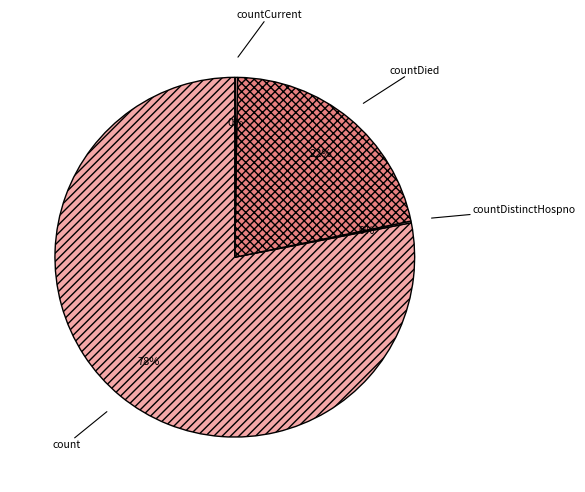

Is there a majority slice in this chart?

Yes